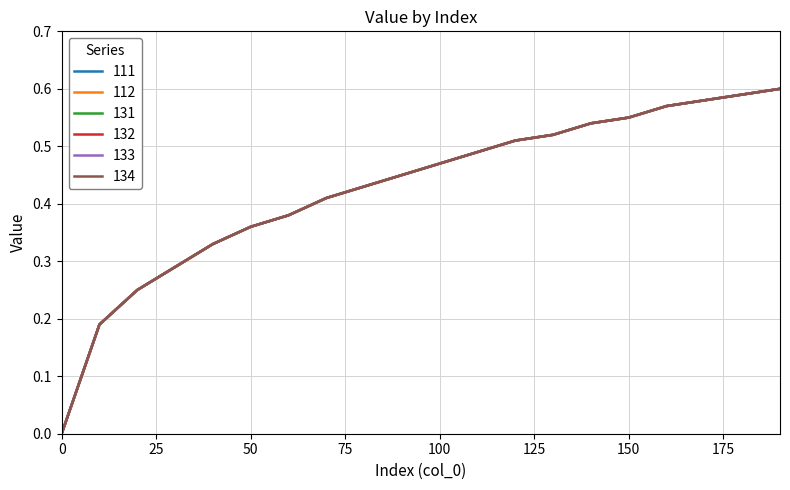

What is the value of the 131 point at the 11th from the left?

0.5